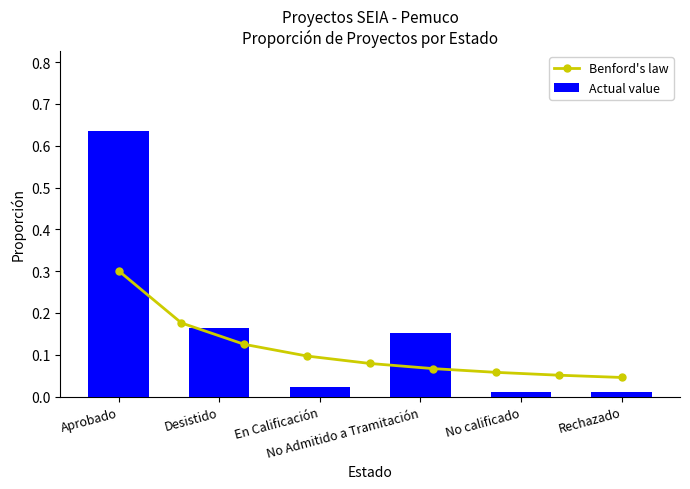

What is the sum of all Actual value values?

1.0